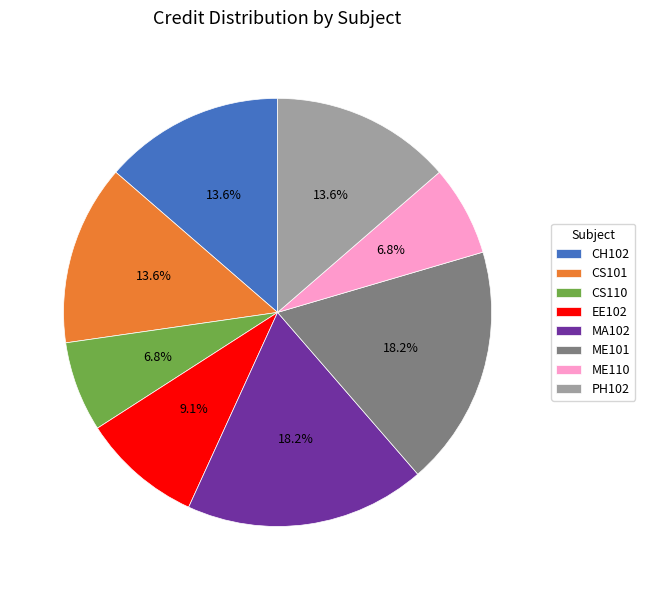

How many slices are in this pie chart?

8